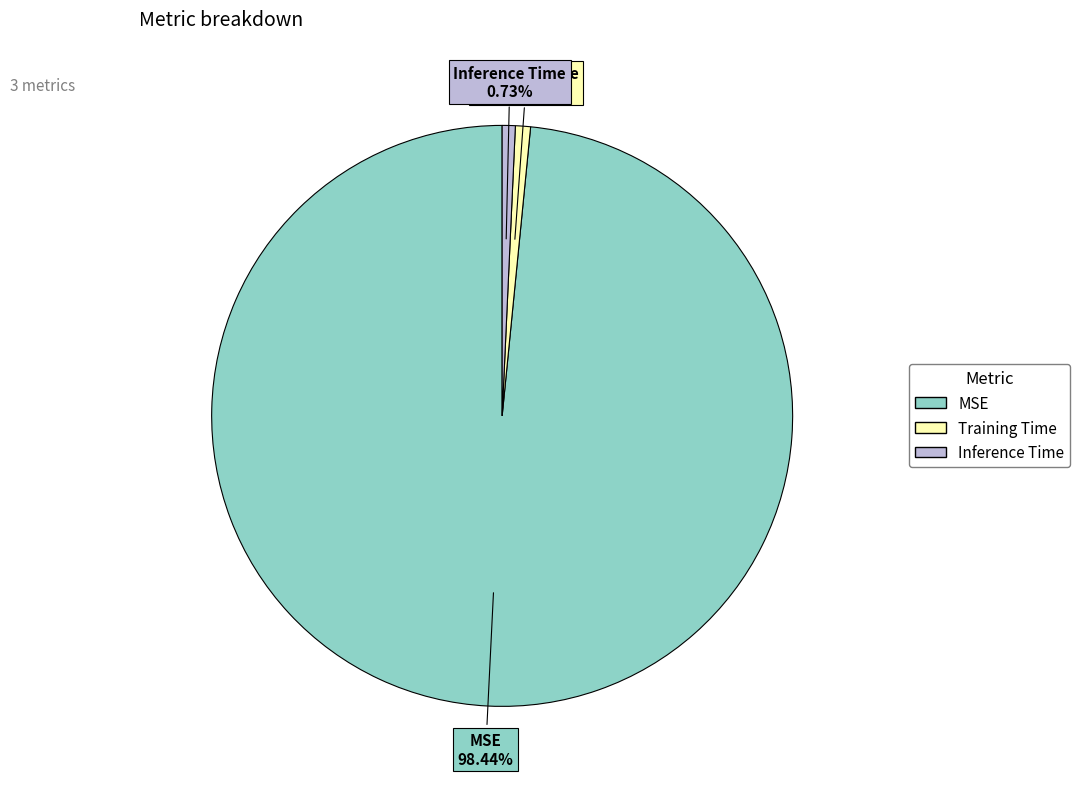

To the nearest percent, what portion does MSE represent?

98%